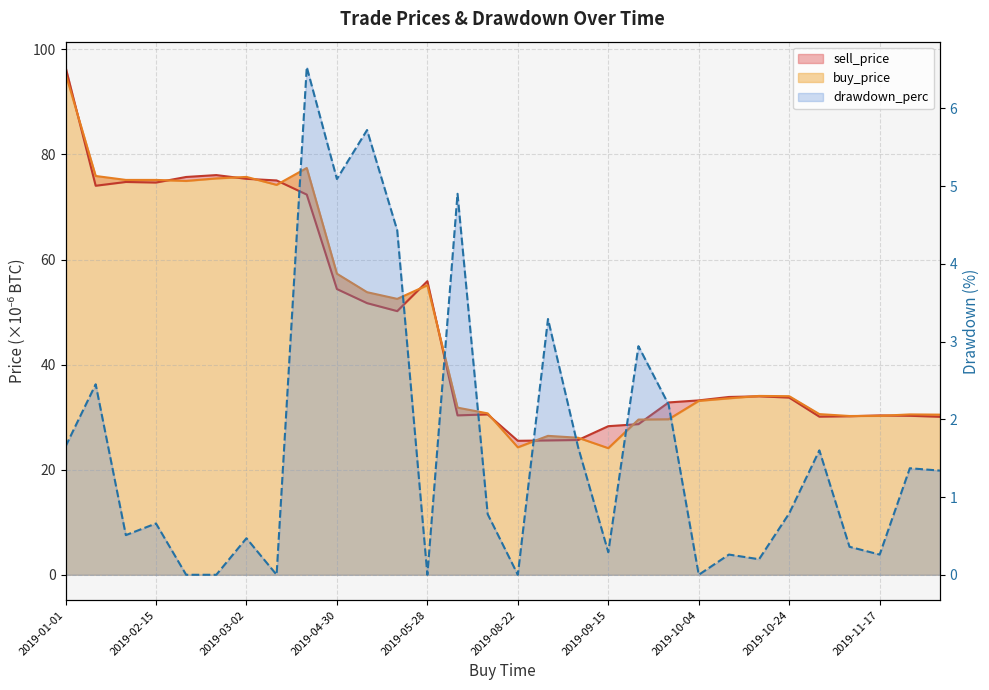

Which series has the largest total across all categories?

buy_price